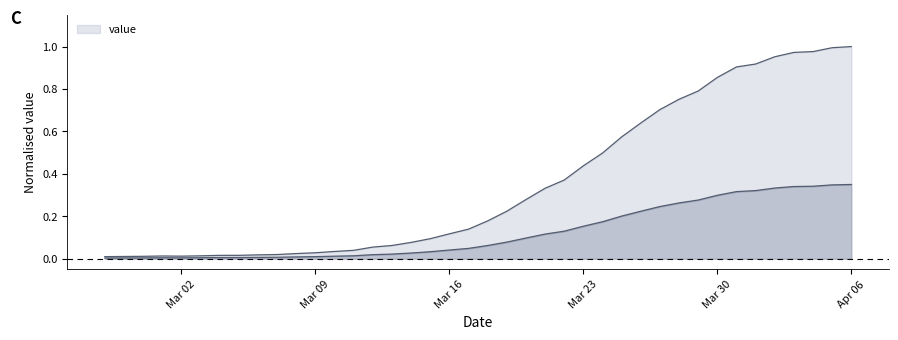

What position from the left is 2020-04-03?

37